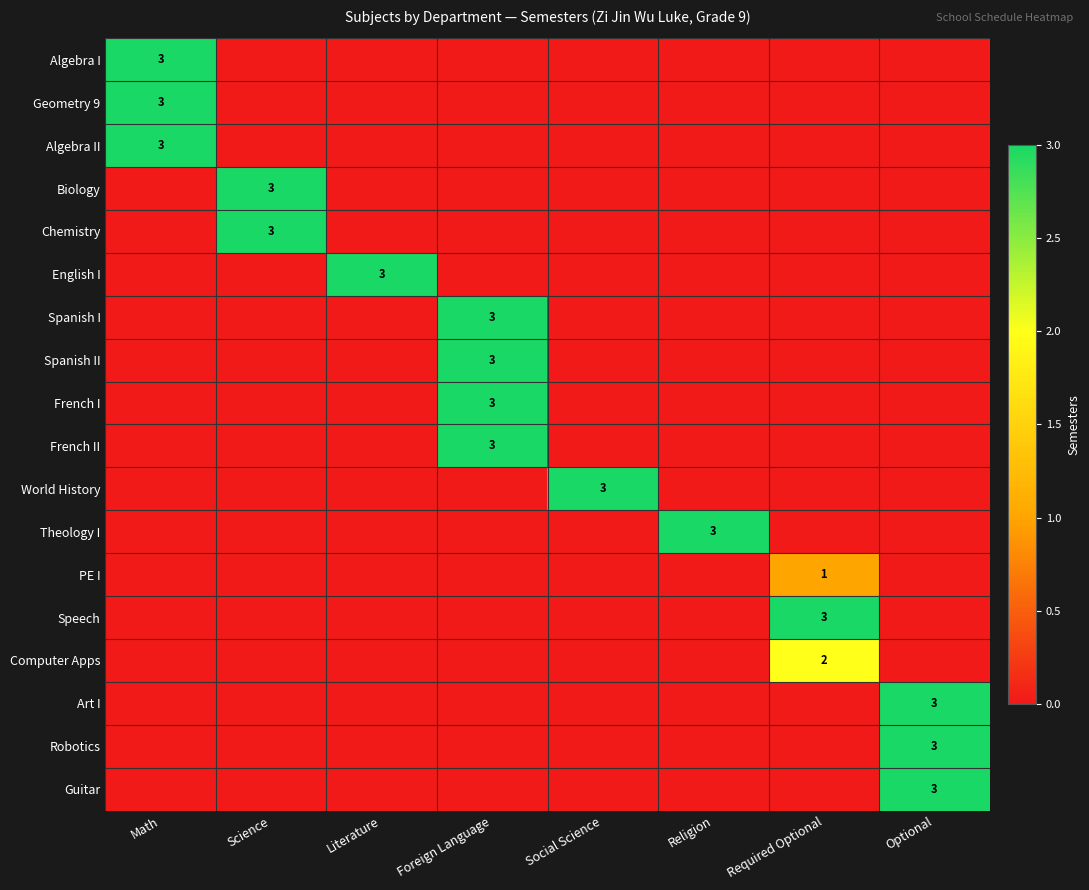

At how many categories does at least one series exceed 0?

8